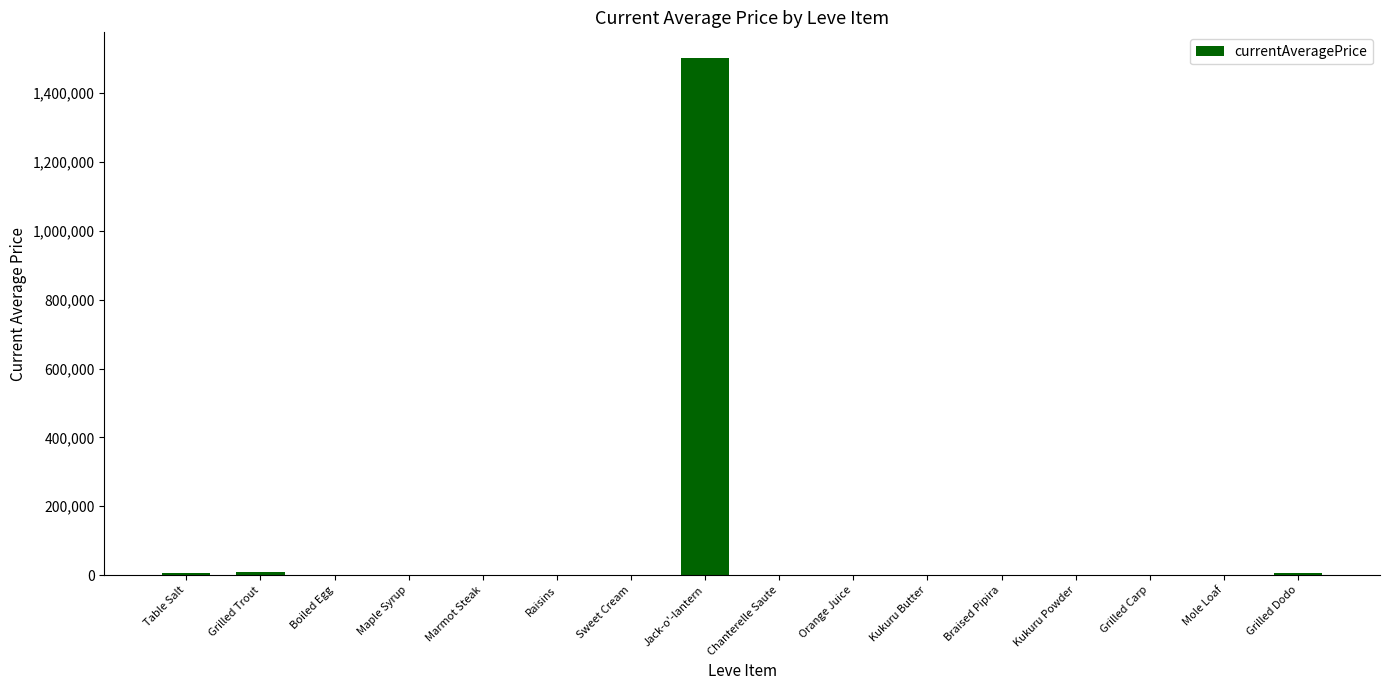

How many categories are shown in the chart?

16